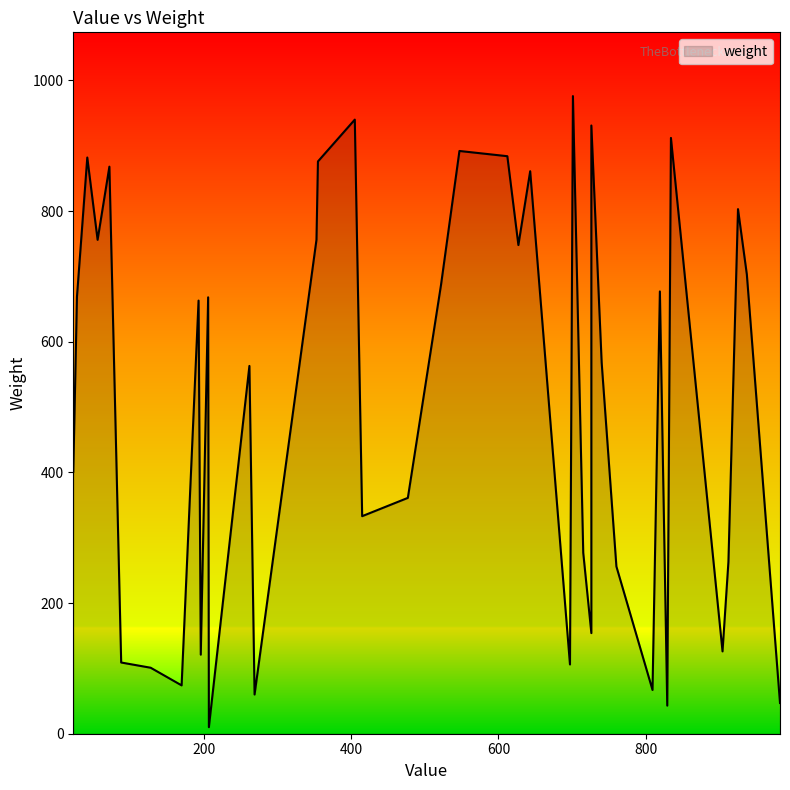

What is the change in value from 904 to 72?

+742